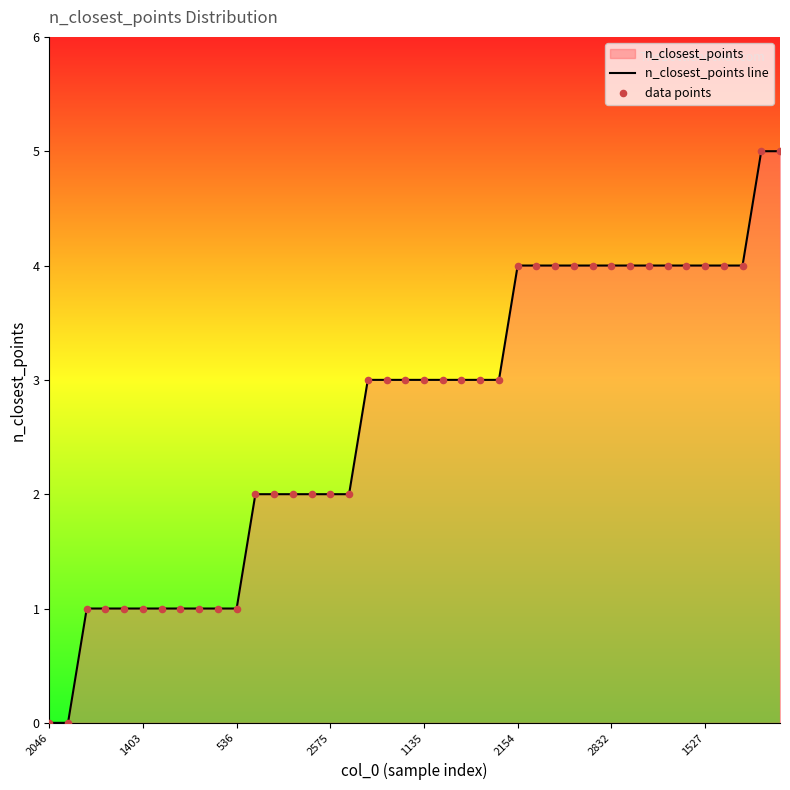

The chart shows a value of 2 at 2832. True or false?

False